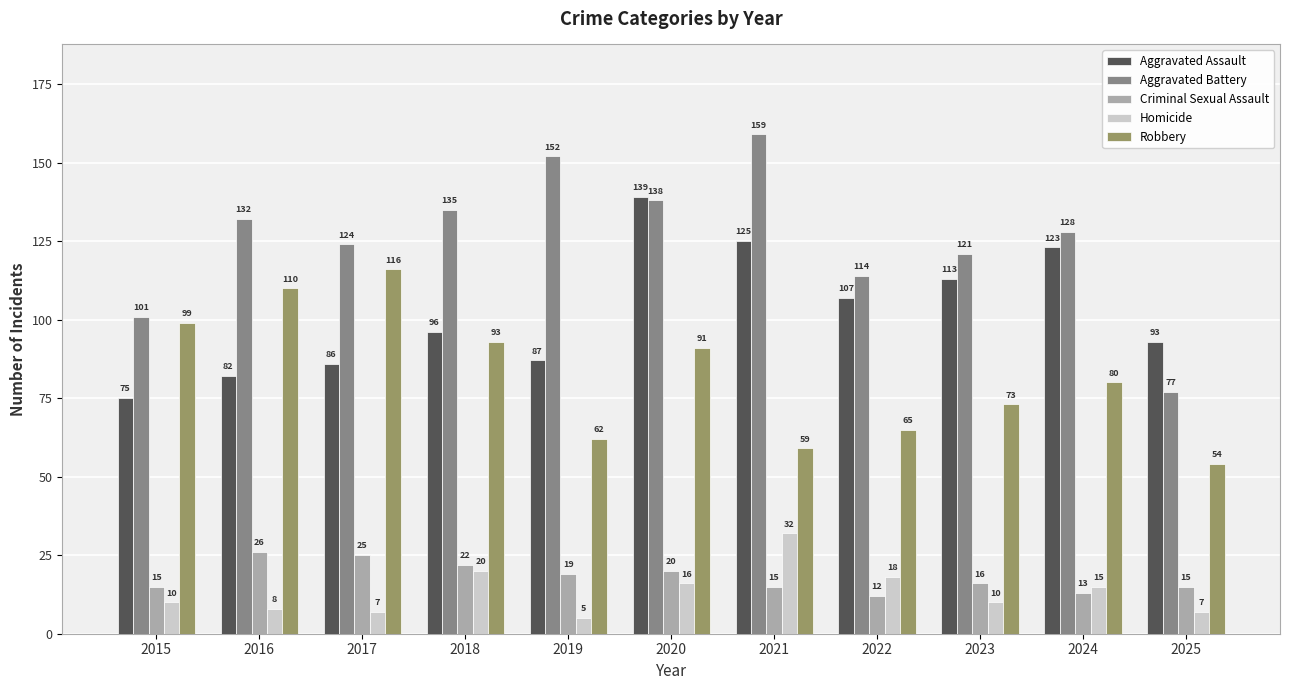

Which series has the largest total across all categories?

Aggravated Battery